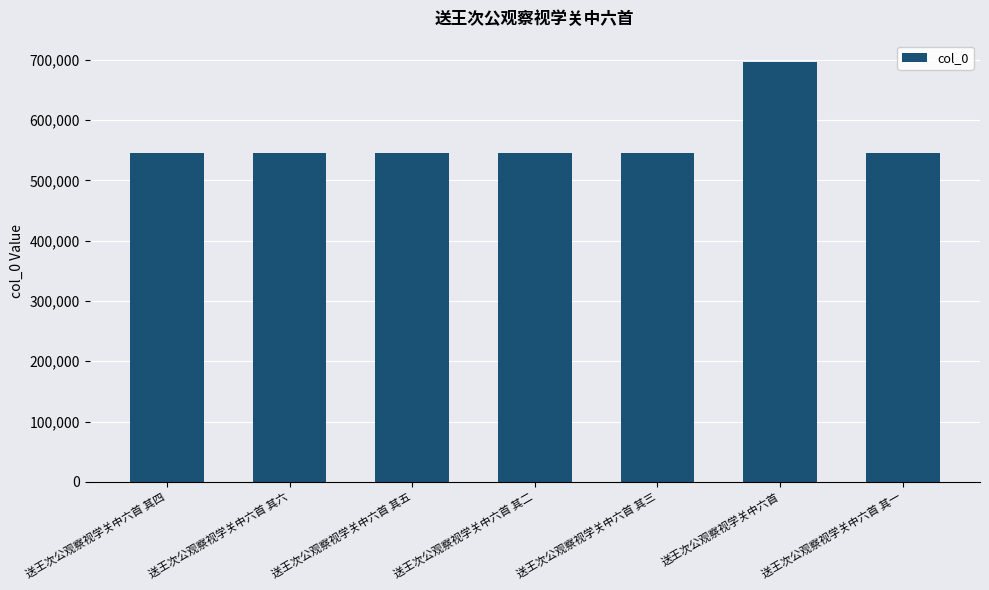

What is the sum of the values at 送王次公观察视学关中六首 其五 and 送王次公观察视学关中六首 其六?

1090155